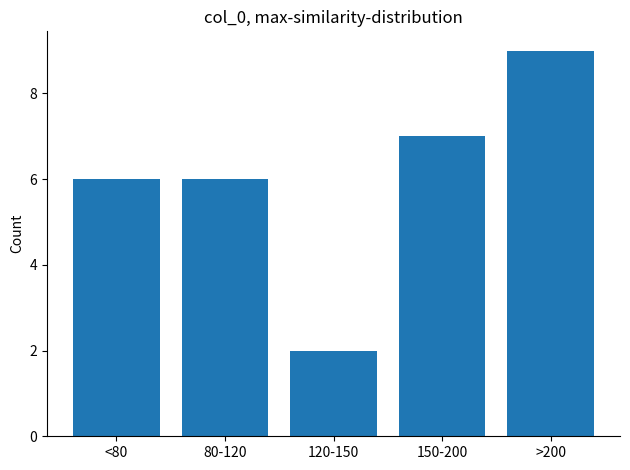

Reading right to left, extract all data points from this chart.

>200=9	150-200=7	120-150=2	80-120=6	<80=6